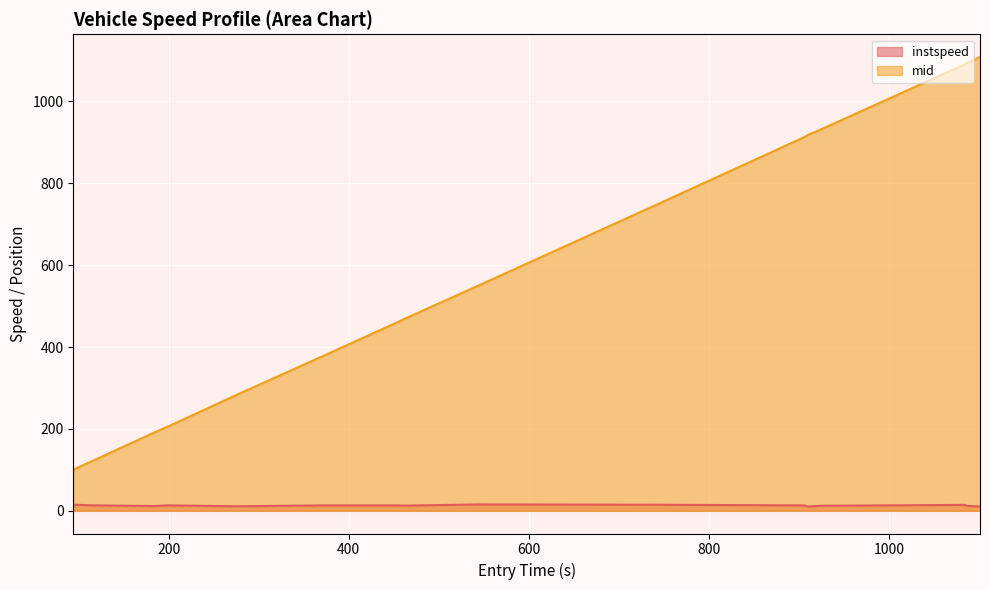

Reading left to right, transcribe all the data shown in this chart.

instspeed: 15.1	13.4	11.6	13.3	11.1	13.3	13.2	12.7	15.6	14.8	13.2	10.1	10.8	12.3	14.5	12.0	11.9	11.6	10.6
mid: 100.4	119.2	191.1	205.2	282.1	376.3	460.6	468.5	550.2	752.1	912.5	918.2	920.1	929.6	1090.6	1093.4	1095.3	1097.4	1108.5